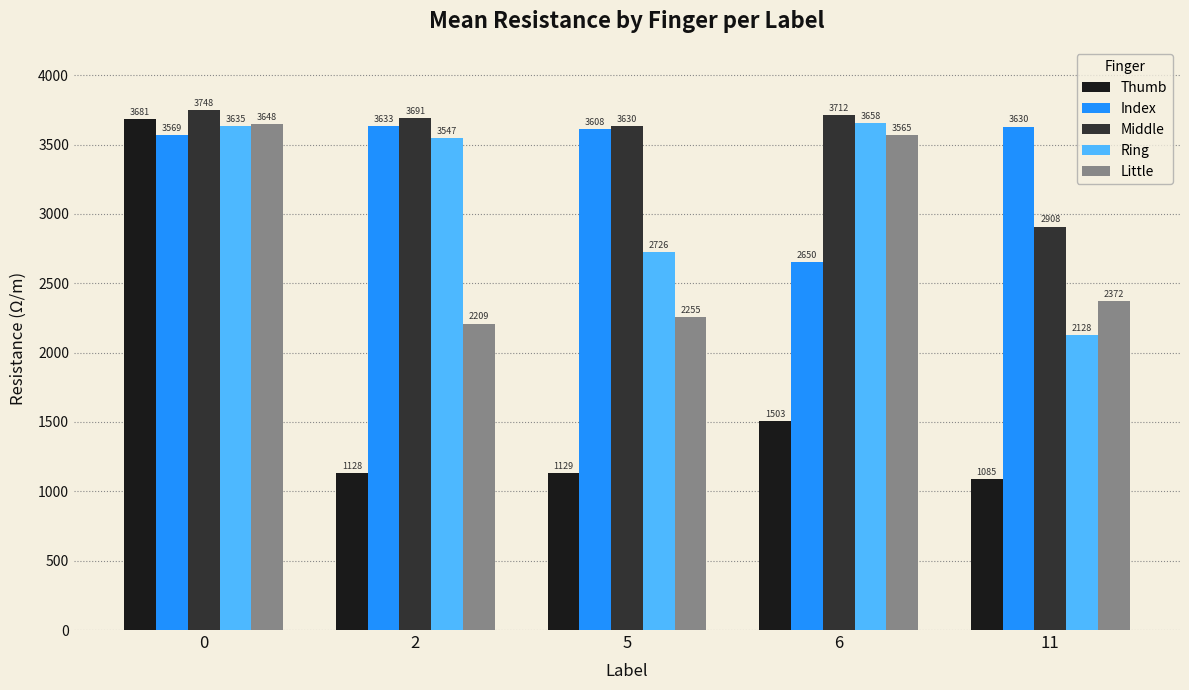

Rank the series by their maximum value, from lowest to highest.

Index, Little, Ring, Thumb, Middle